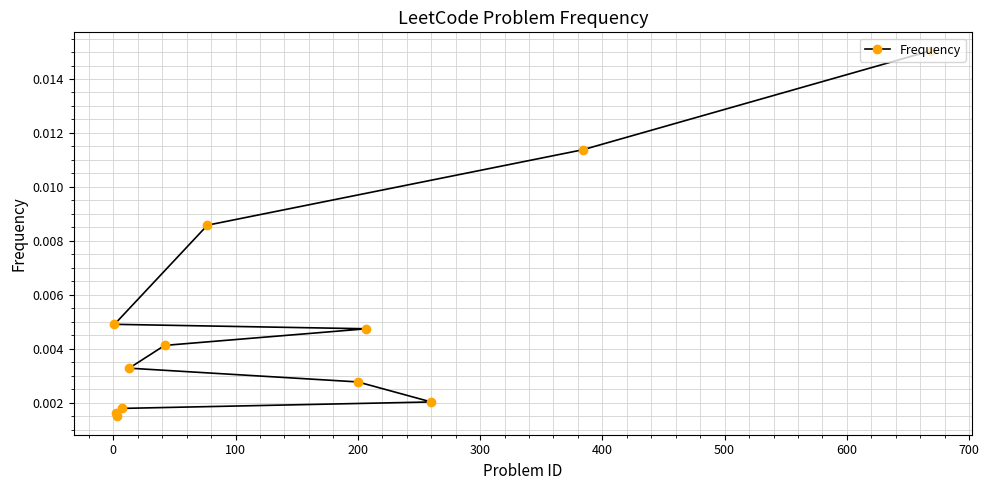

How many values are between 0 and 1?

12